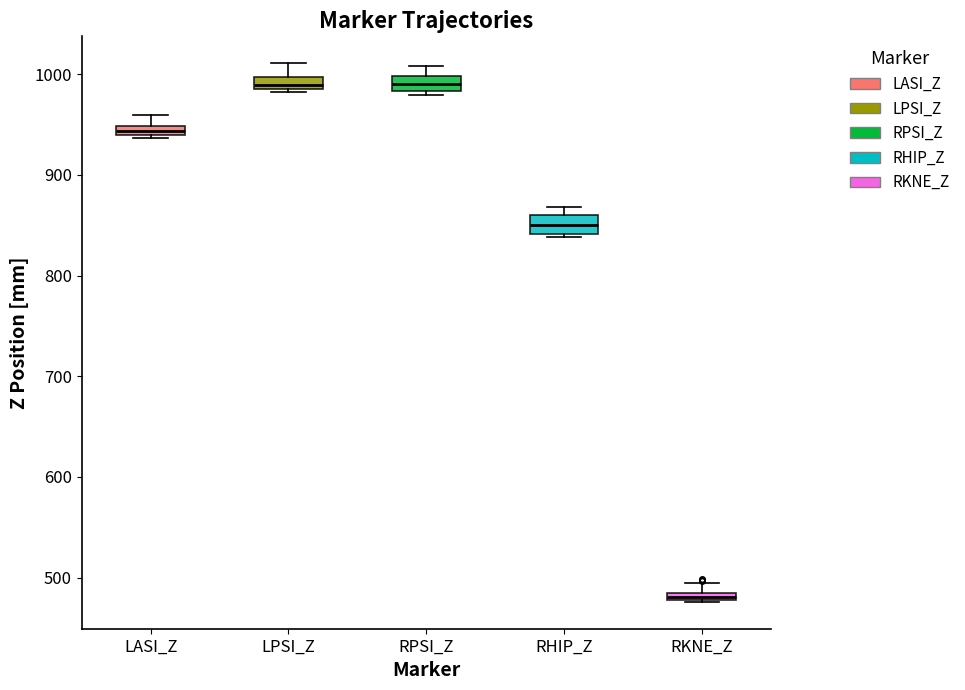

Where does the upper whisker of the box for LASI_Z end on the y-axis? The values are not printed on the chart, so give them approximately, as read against the axis.

960